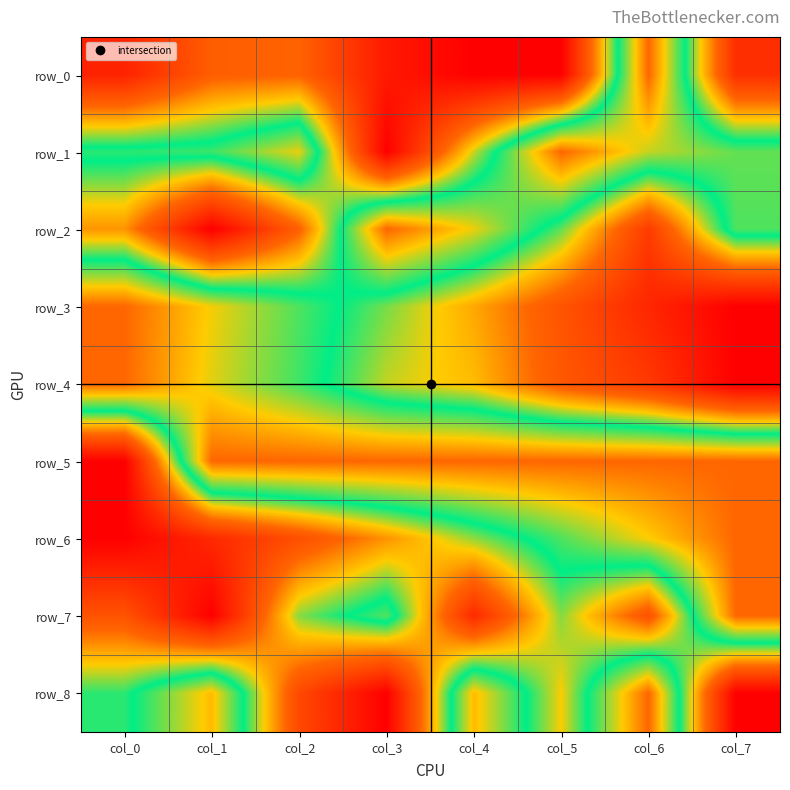

At which category does the chart reach its peak across all series?

col_6